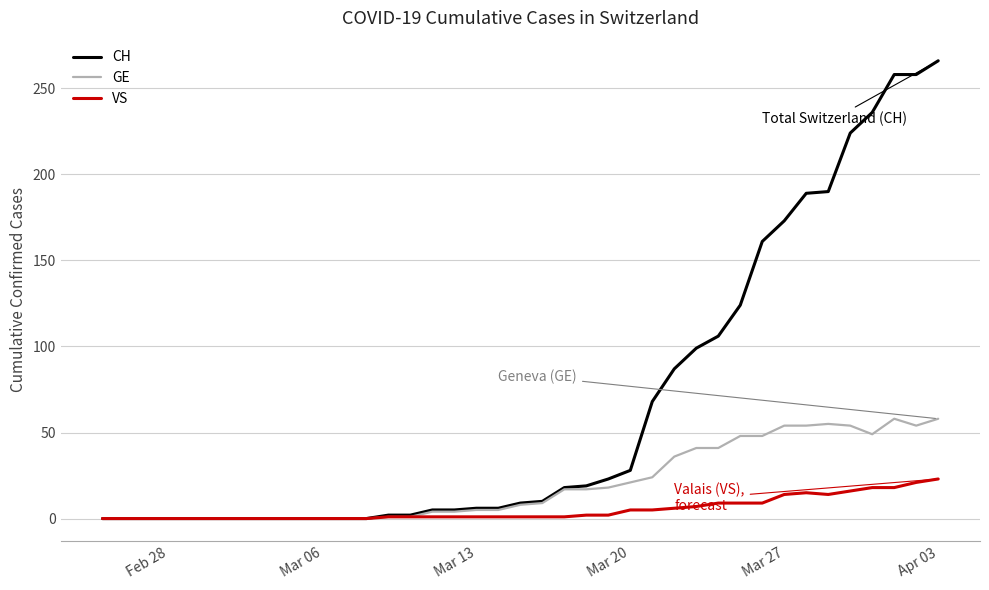

Which series has the widest spread of values?

CH